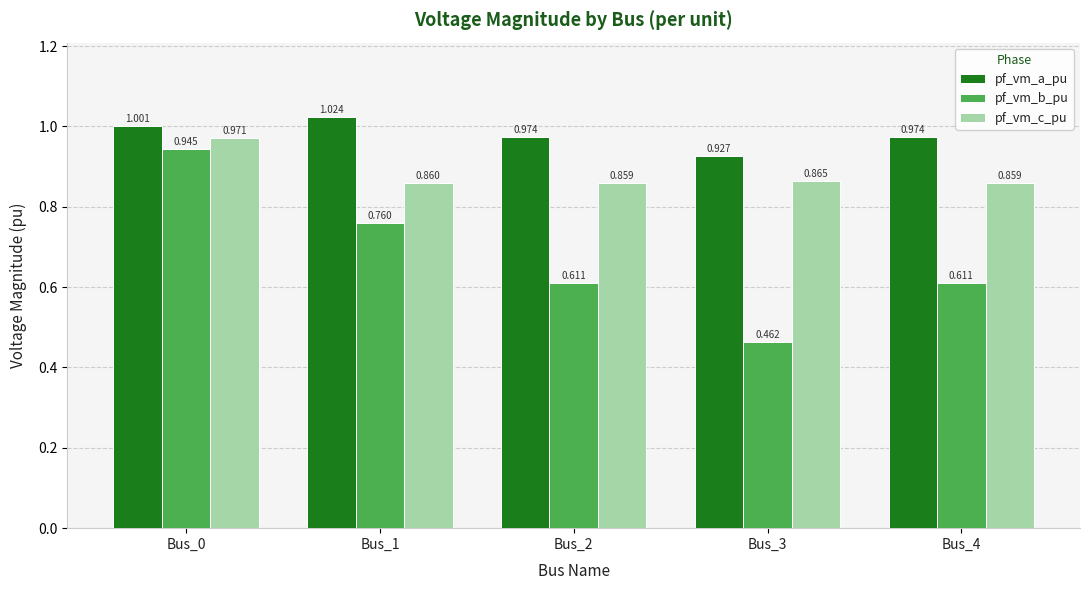

Which series has the largest total across all categories?

pf_vm_a_pu